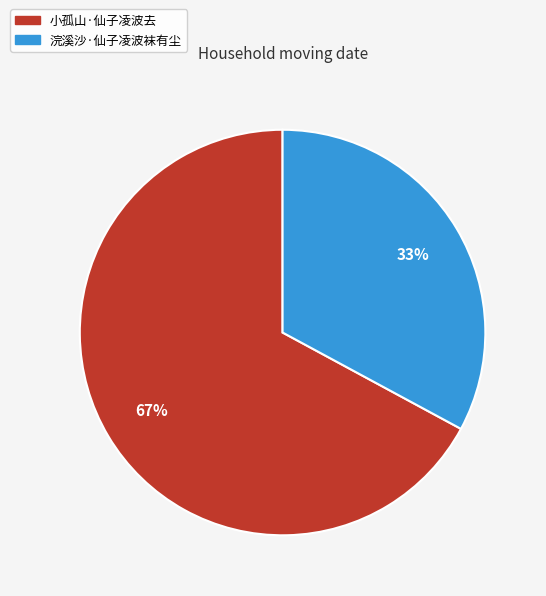

What is the largest slice in the pie chart?

小孤山·仙子凌波去